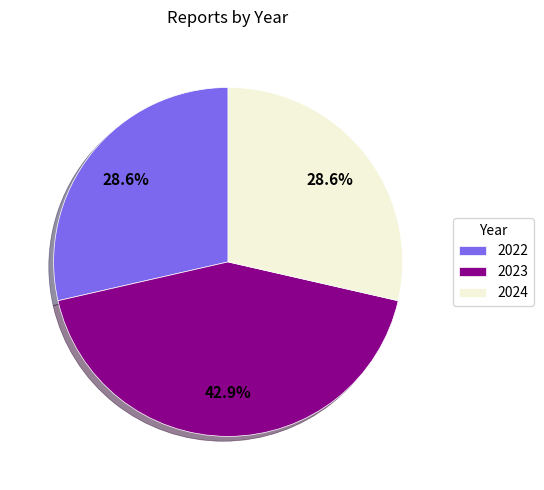

What is the ratio of the value at 2024 to the value at 2023?

0.7